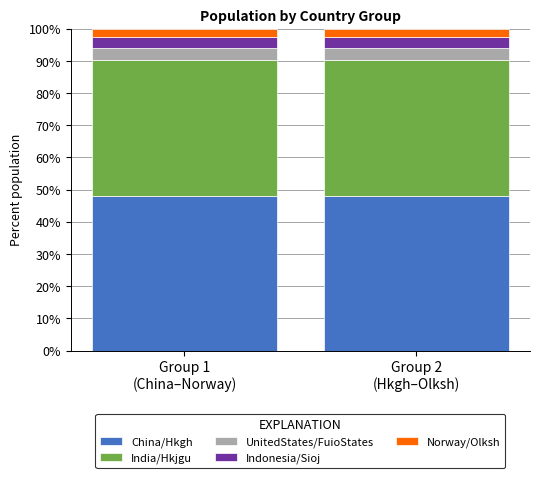

What is the sum of all China/Hkgh values?

95.7